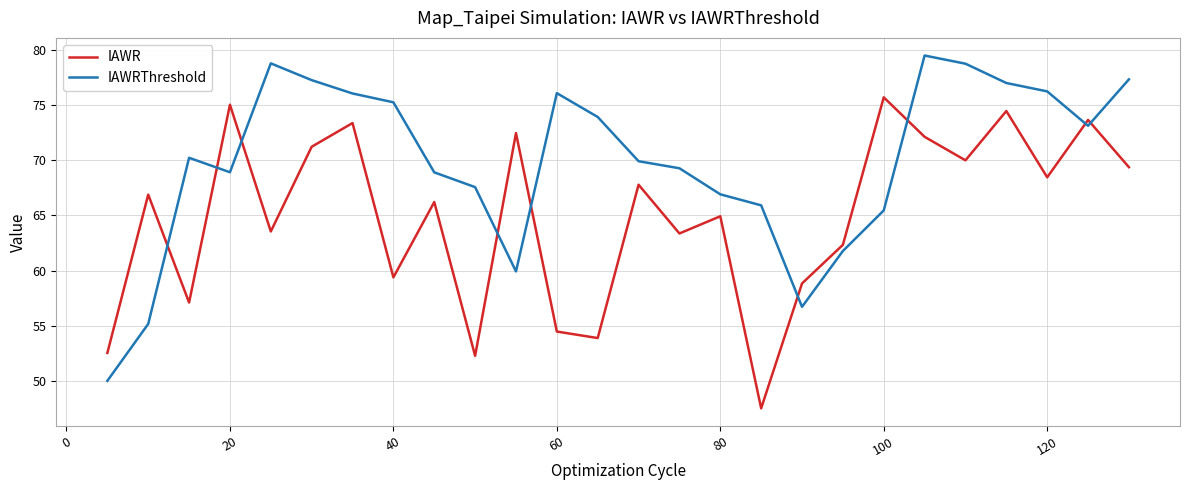

How many times do IAWR and IAWRThreshold cross each other?

9